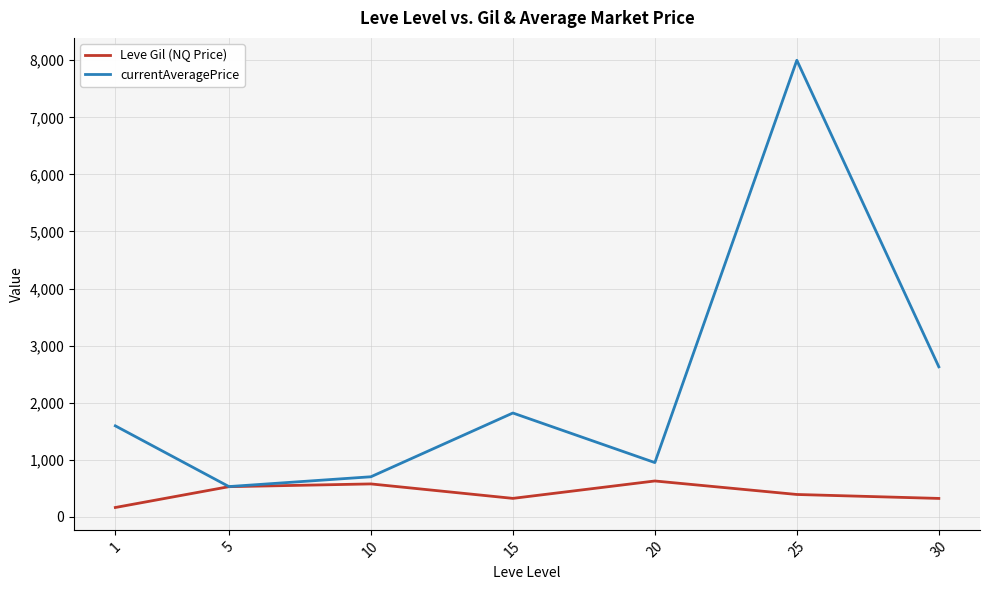

What value does the currentAveragePrice series have at 30?

2628.5